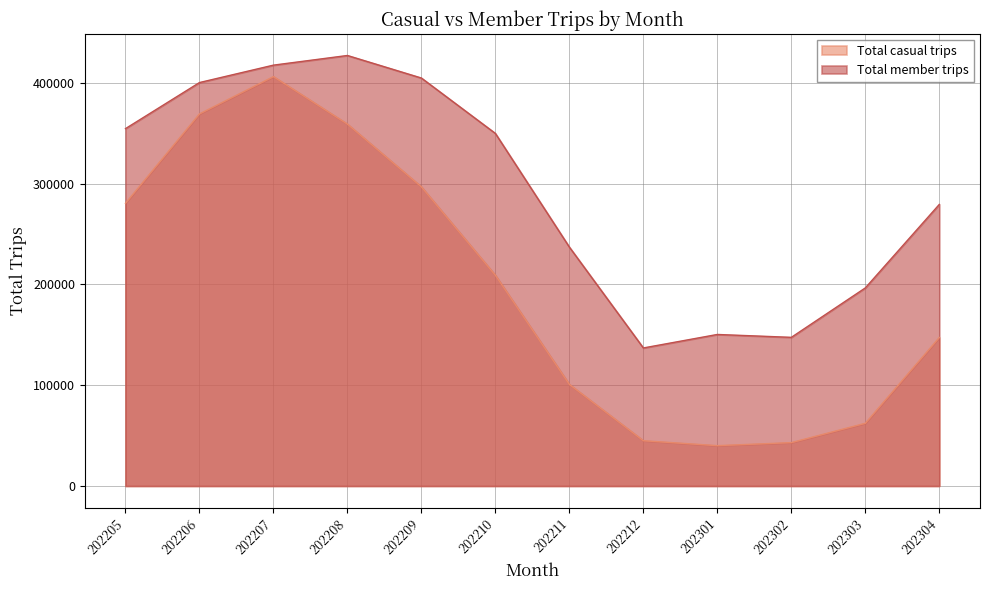

Reading left to right, transcribe all the data shown in this chart.

Total casual trips: 280415	369044	406046	358917	296694	208988	100747	44894	40008	43016	62201	147284
Total member trips: 354443	400148	417426	427000	404636	349693	236947	136912	150293	147428	196477	279302